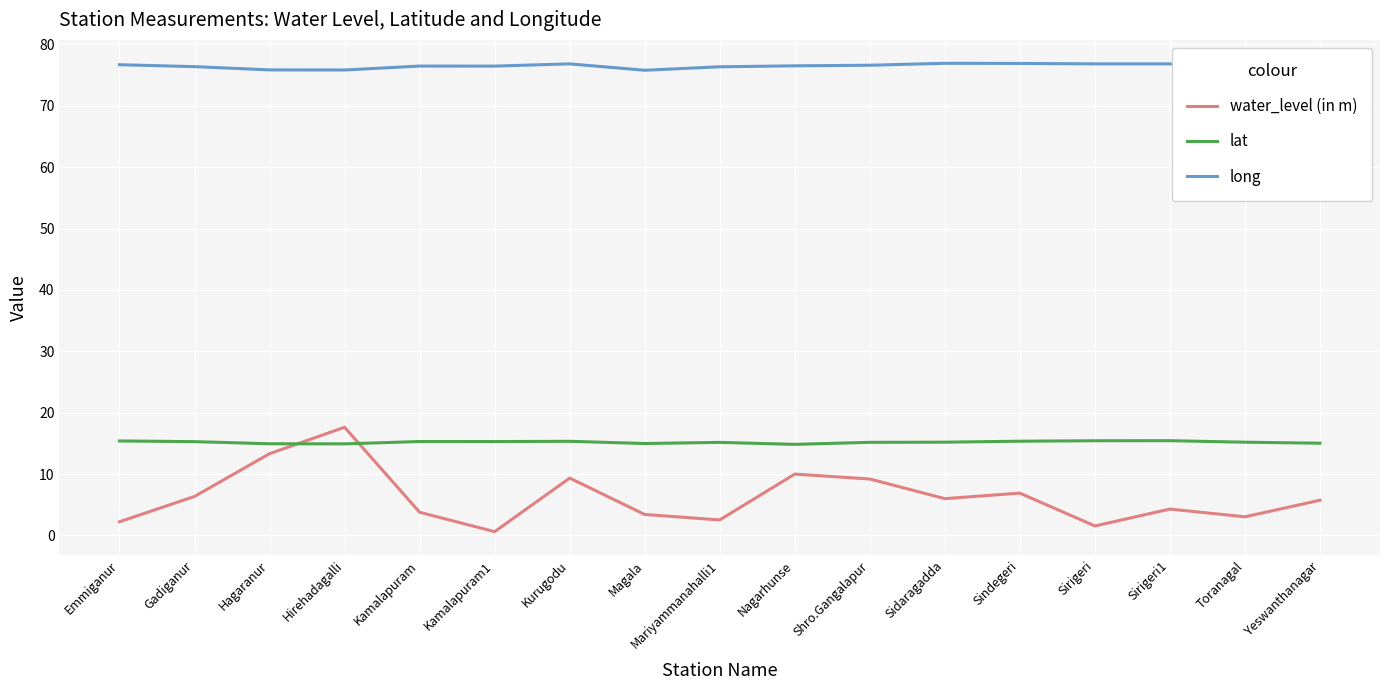

How many categories are shown in the chart?

17